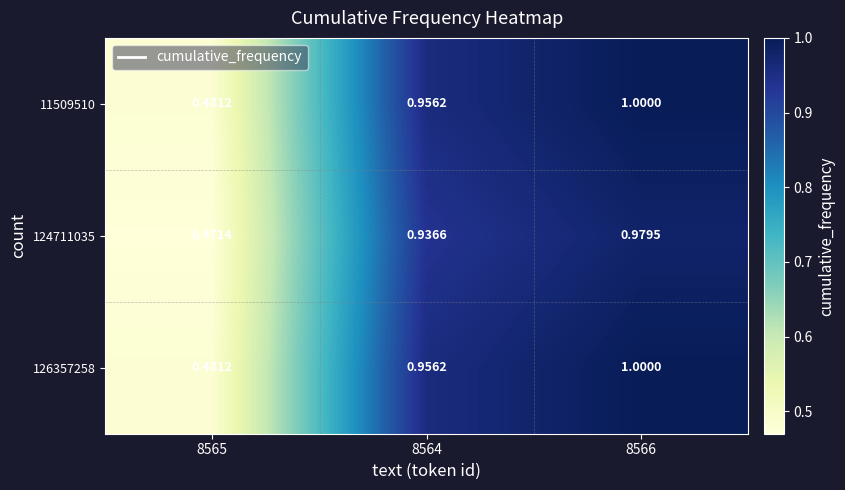

Between 8564 and 8566, which series saw the biggest shift?

126357258